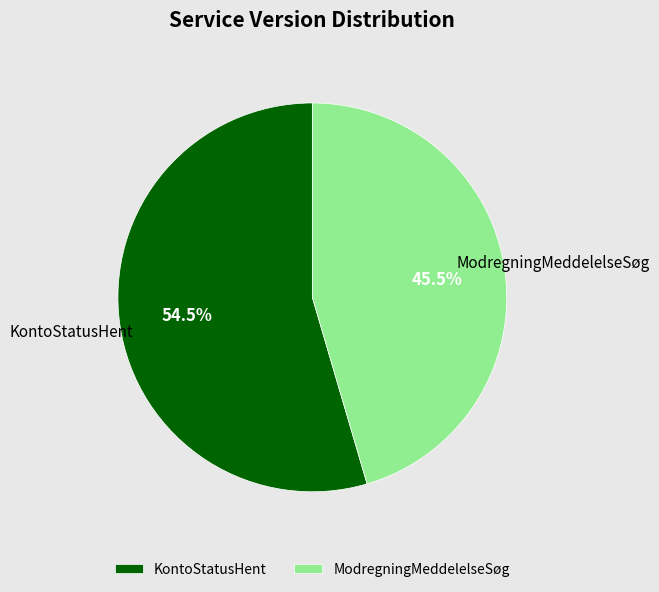

Which category accounts for the majority?

KontoStatusHent